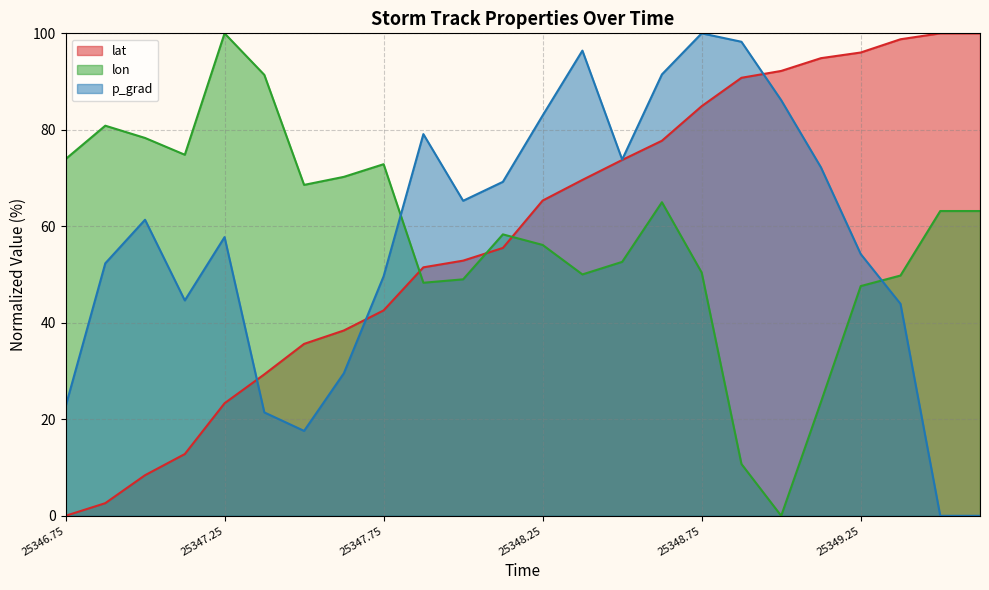

Read the p_grad value at 25347.0.

61.4